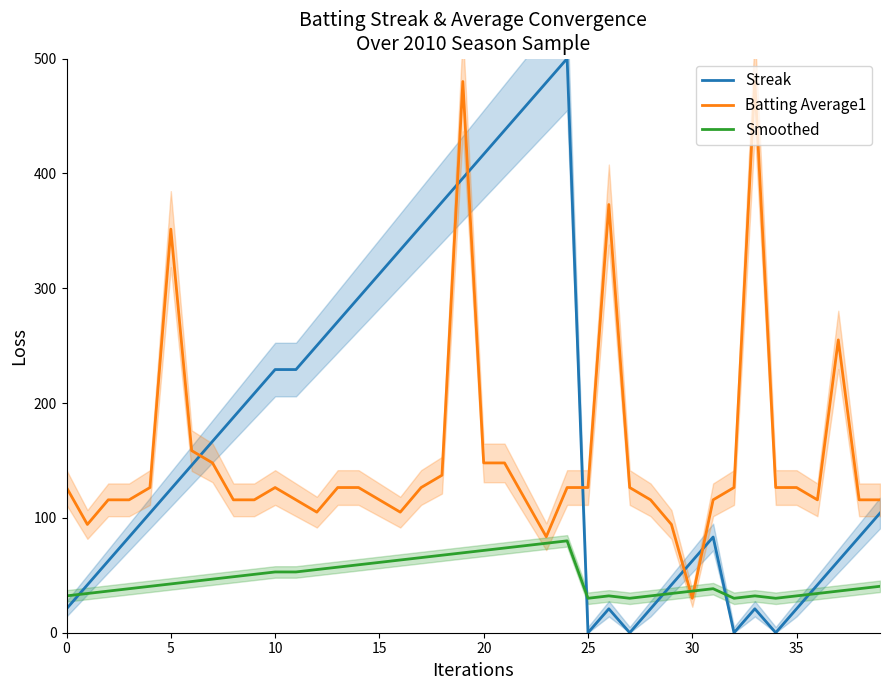

At how many categories does at least one series exceed 223?

19